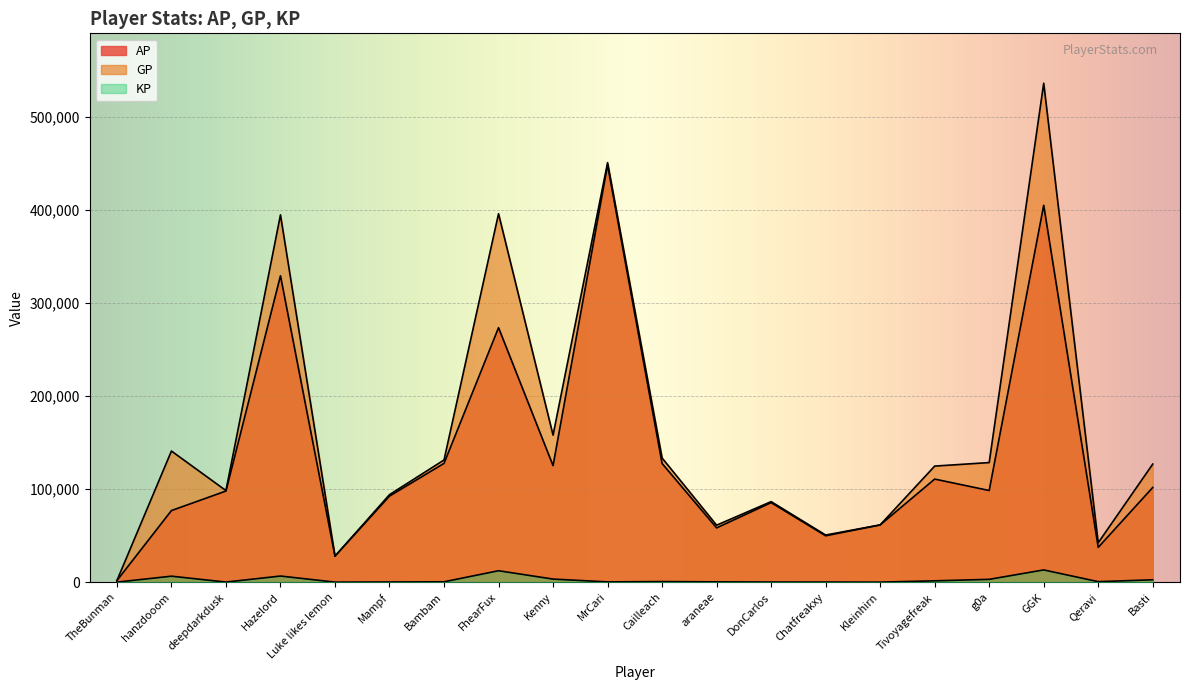

The KP series shows 291.4 at araneae. True or false?

True